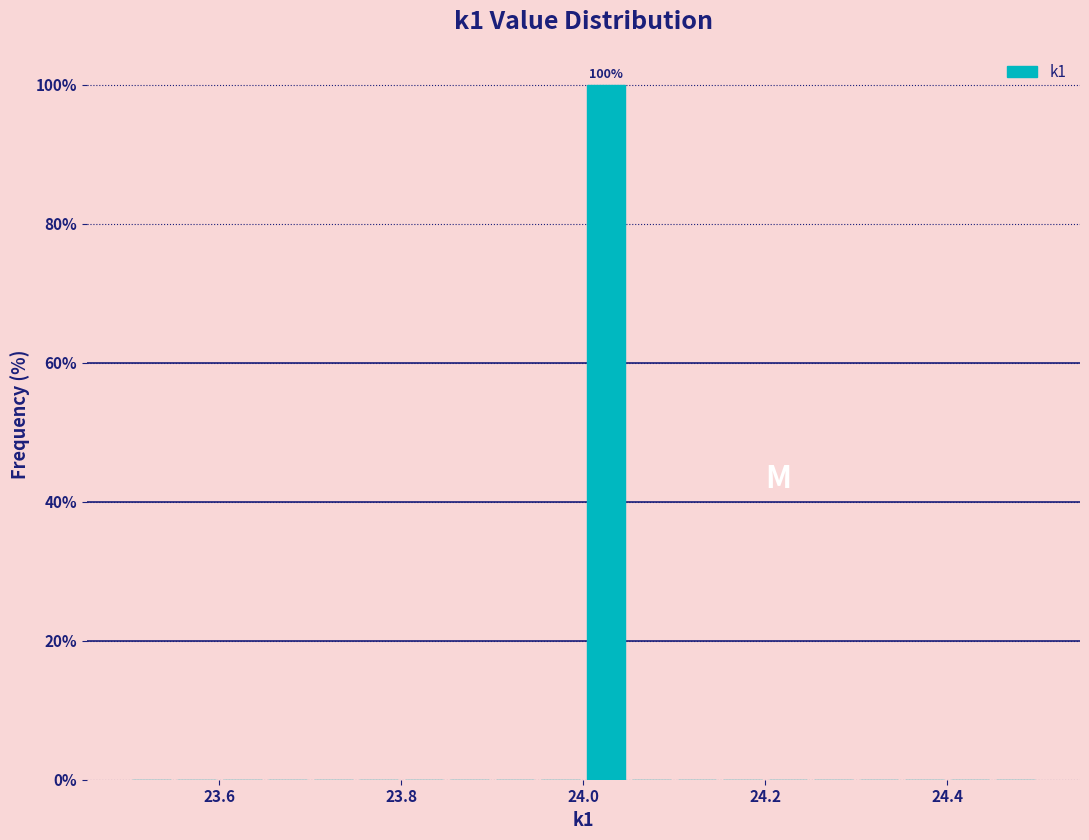

Around what value on the x-axis is the tallest bar? Give the approximate position of its centre, as read against the axis.

24.02